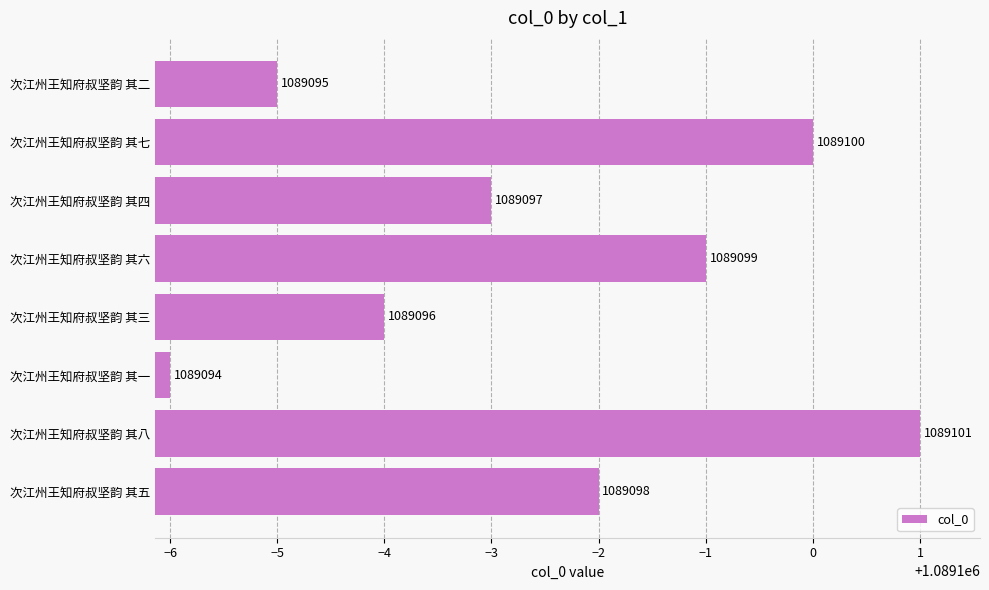

Rank the categories by value from lowest to highest.

次江州王知府叔坚韵 其一, 次江州王知府叔坚韵 其二, 次江州王知府叔坚韵 其三, 次江州王知府叔坚韵 其四, 次江州王知府叔坚韵 其五, 次江州王知府叔坚韵 其六, 次江州王知府叔坚韵 其七, 次江州王知府叔坚韵 其八